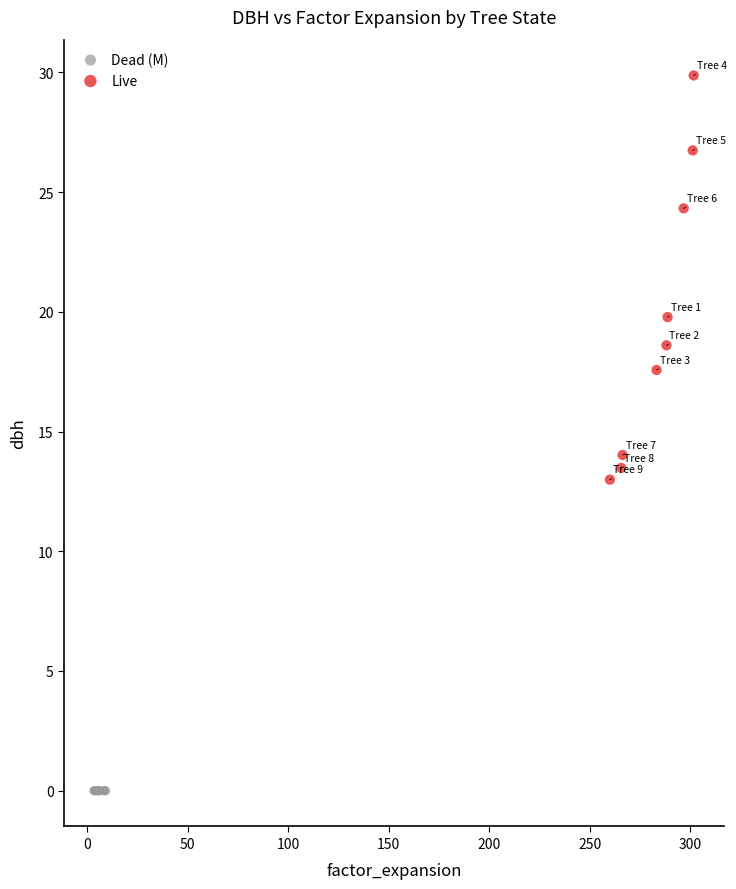

Which series contains the lowest Y value?

Dead (M)